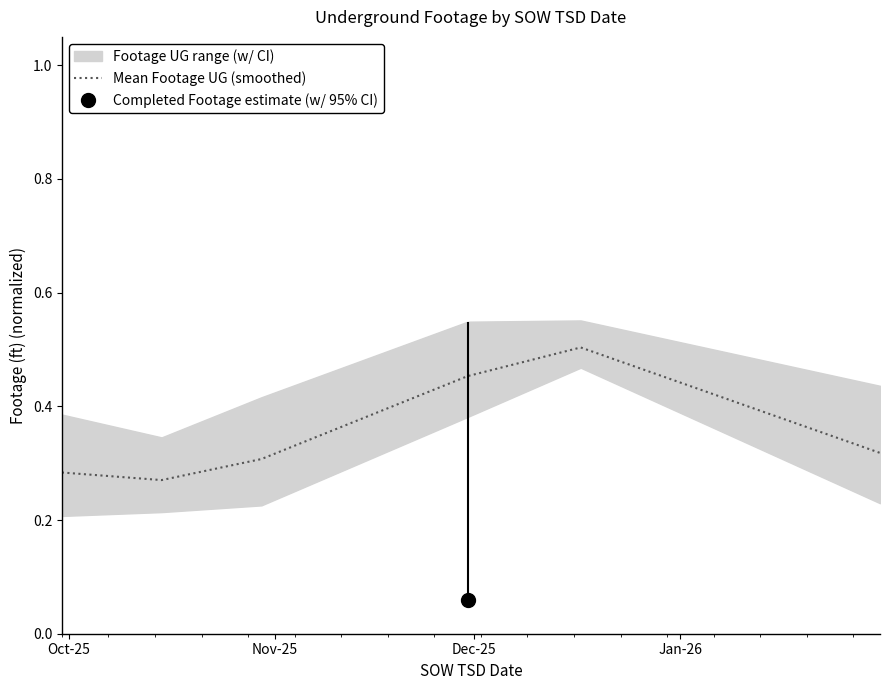

What is the difference between the maximum and minimum values?

0.2